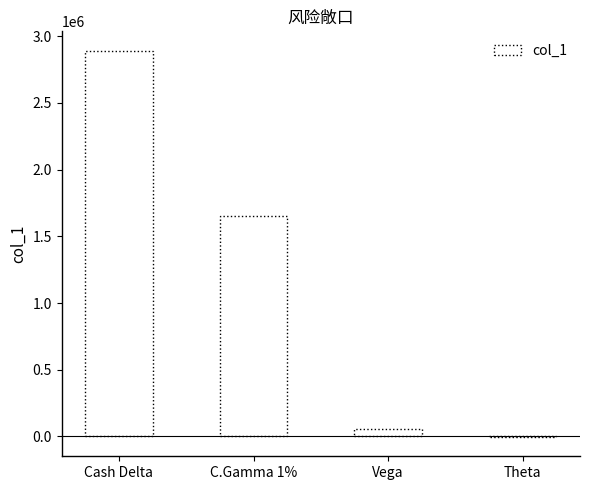

Are the bars grouped side by side (vs. stacked)?

No